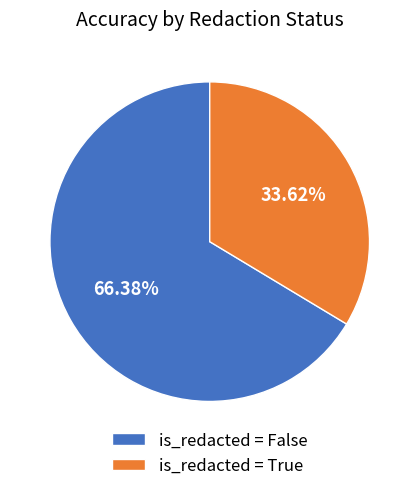

Rank the categories by value from lowest to highest.

is_redacted = True, is_redacted = False